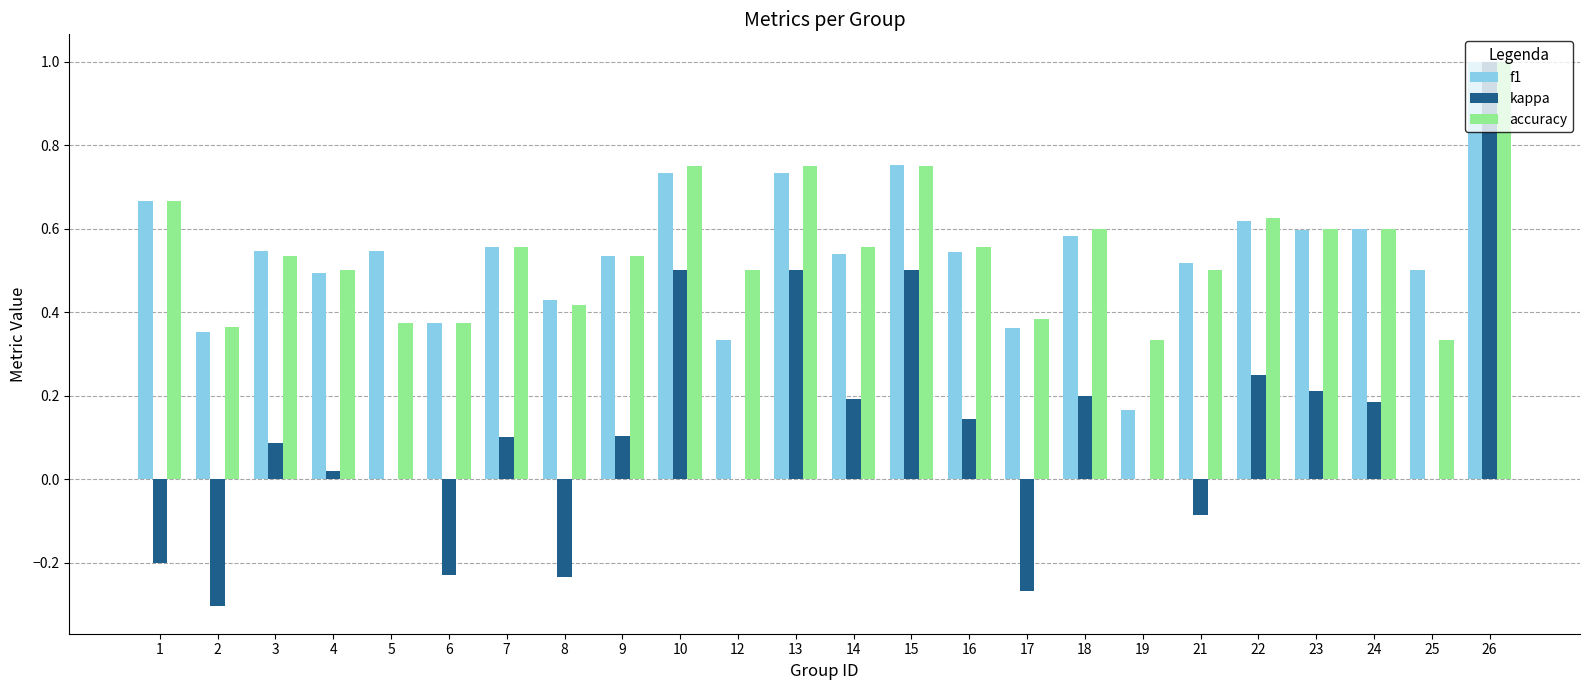

Which series changed the most between 7 and 25?

accuracy